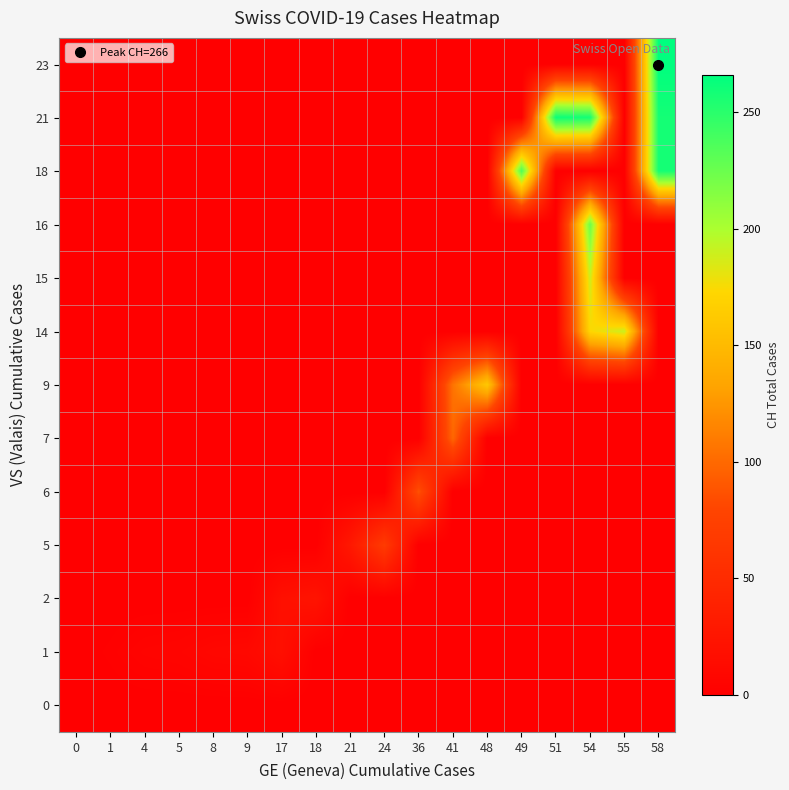

Reading left to right, what are all the values shown in this chart?

0: 0=0	1=0	4=0	5=0	8=0	9=0	17=0	18=0	21=0	24=0	36=0	41=0	48=0	49=0	51=0	54=0	55=0	58=0
1: 0=0	1=2	4=5	5=6	8=9	9=10	17=18	18=0	21=0	24=0	36=0	41=0	48=0	49=0	51=0	54=0	55=0	58=0
2: 0=0	1=0	4=0	5=0	8=0	9=0	17=19	18=23	21=0	24=0	36=0	41=0	48=0	49=0	51=0	54=0	55=0	58=0
5: 0=0	1=0	4=0	5=0	8=0	9=0	17=0	18=0	21=28	24=68	36=0	41=0	48=0	49=0	51=0	54=0	55=0	58=0
6: 0=0	1=0	4=0	5=0	8=0	9=0	17=0	18=0	21=0	24=0	36=87	41=0	48=0	49=0	51=0	54=0	55=0	58=0
7: 0=0	1=0	4=0	5=0	8=0	9=0	17=0	18=0	21=0	24=0	36=0	41=99	48=0	49=0	51=0	54=0	55=0	58=0
9: 0=0	1=0	4=0	5=0	8=0	9=0	17=0	18=0	21=0	24=0	36=0	41=106	48=161	49=0	51=0	54=0	55=0	58=0
14: 0=0	1=0	4=0	5=0	8=0	9=0	17=0	18=0	21=0	24=0	36=0	41=0	48=0	49=0	51=0	54=173	55=190	58=0
15: 0=0	1=0	4=0	5=0	8=0	9=0	17=0	18=0	21=0	24=0	36=0	41=0	48=0	49=0	51=0	54=189	55=0	58=0
16: 0=0	1=0	4=0	5=0	8=0	9=0	17=0	18=0	21=0	24=0	36=0	41=0	48=0	49=0	51=0	54=224	55=0	58=0
18: 0=0	1=0	4=0	5=0	8=0	9=0	17=0	18=0	21=0	24=0	36=0	41=0	48=0	49=236	51=0	54=0	55=0	58=258
21: 0=0	1=0	4=0	5=0	8=0	9=0	17=0	18=0	21=0	24=0	36=0	41=0	48=0	49=0	51=261	54=258	55=0	58=258
23: 0=0	1=0	4=0	5=0	8=0	9=0	17=0	18=0	21=0	24=0	36=0	41=0	48=0	49=0	51=0	54=0	55=0	58=266